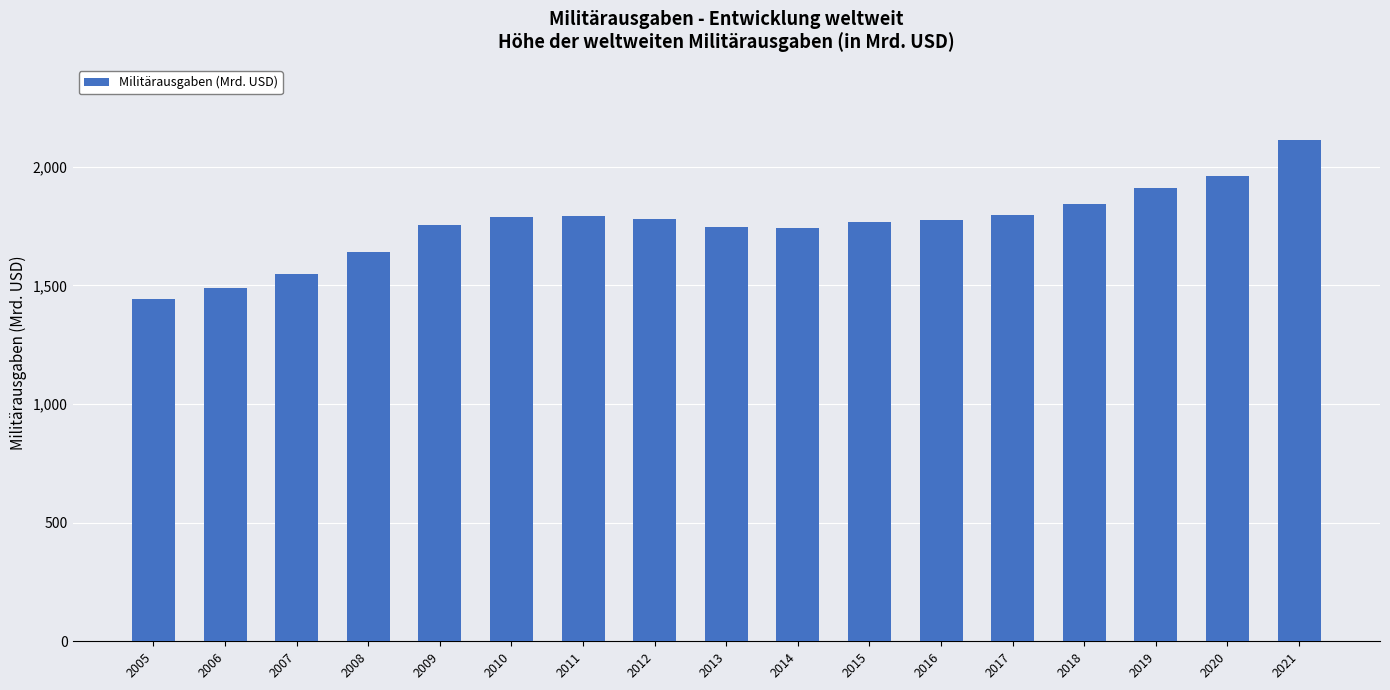

What is the difference between the maximum and minimum values?

670